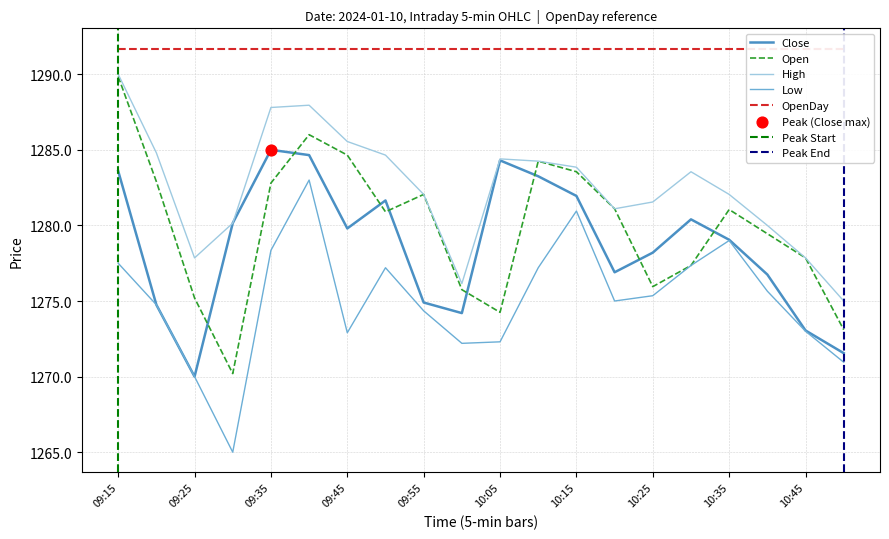

Which series has the largest total across all categories?

High